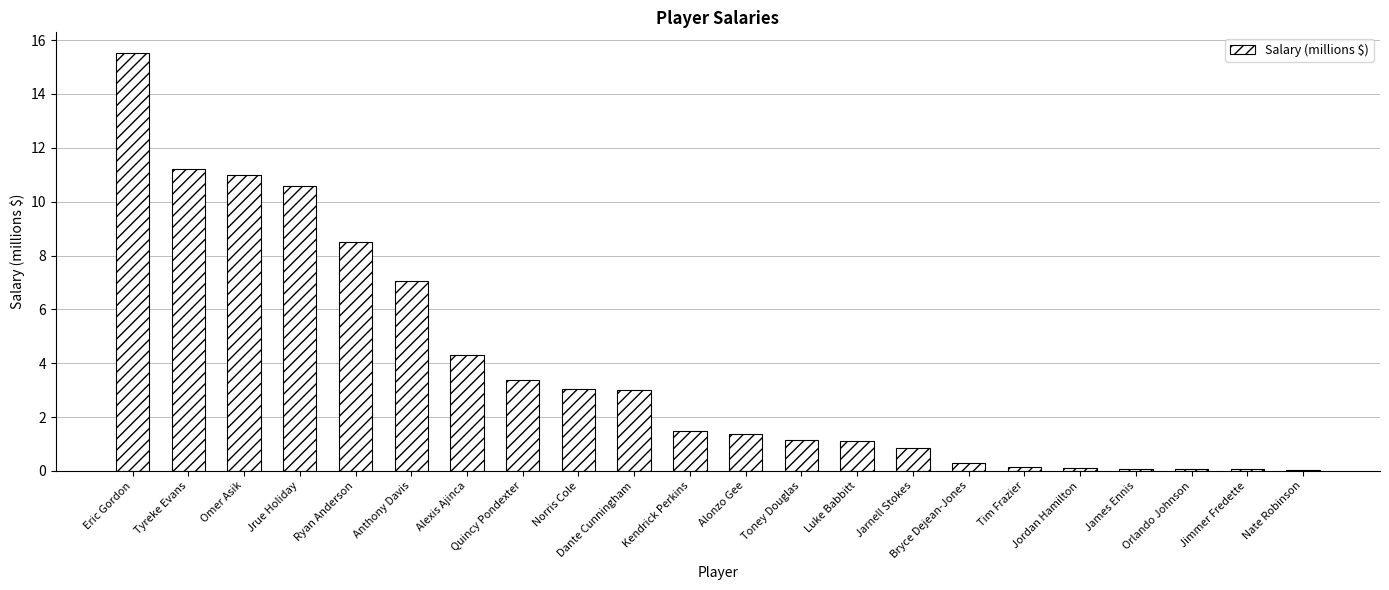

What is the difference between the values at Norris Cole and Kendrick Perkins?

1.5